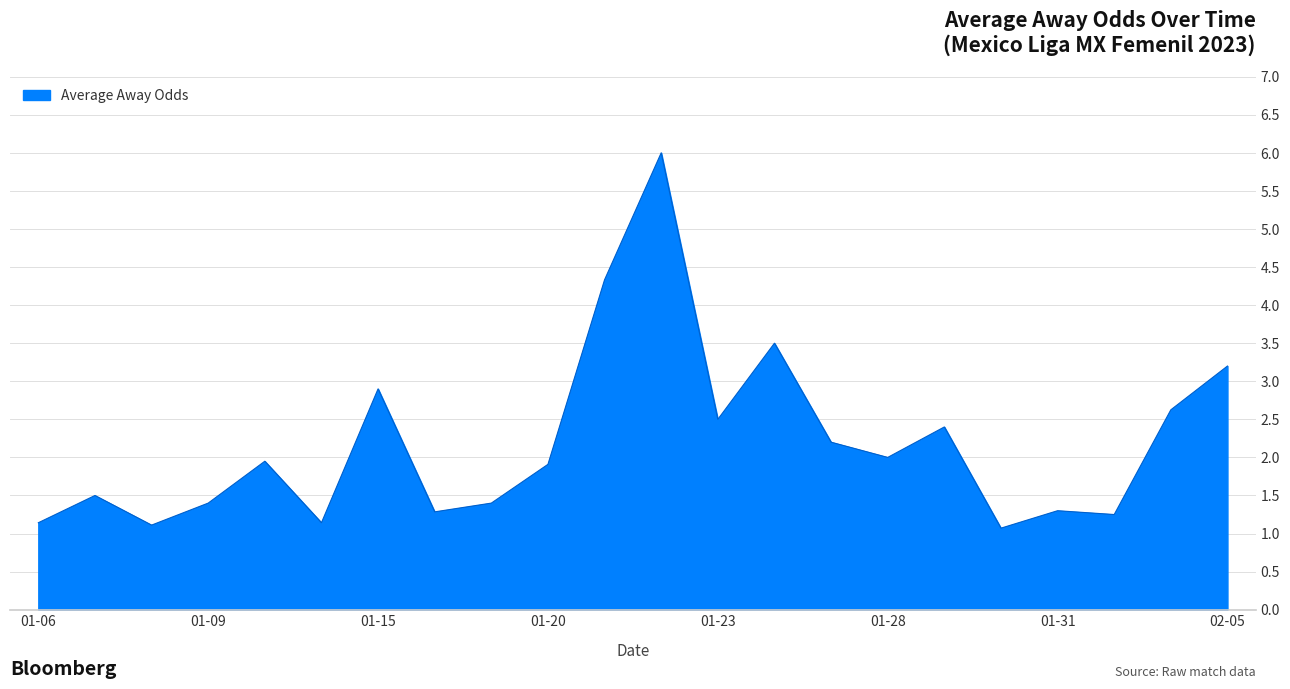

What is the greatest value displayed?

6.0